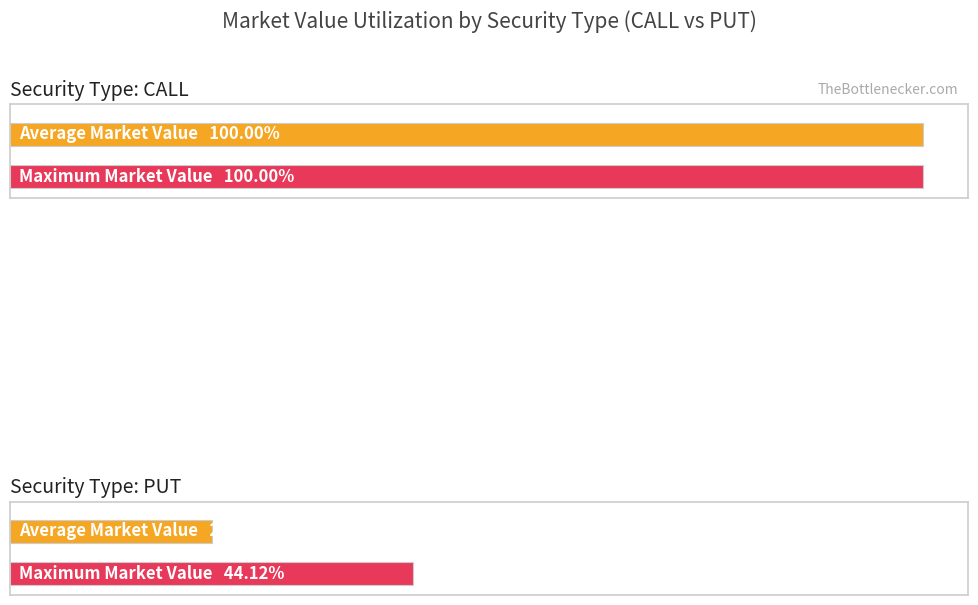

At how many categories does at least one series exceed 133386573?

1